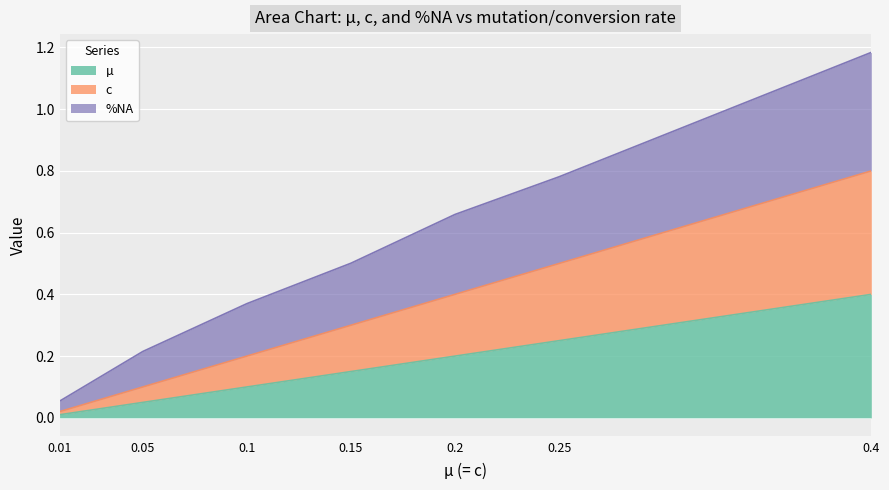

At which label is µ closest to 0?

0.01